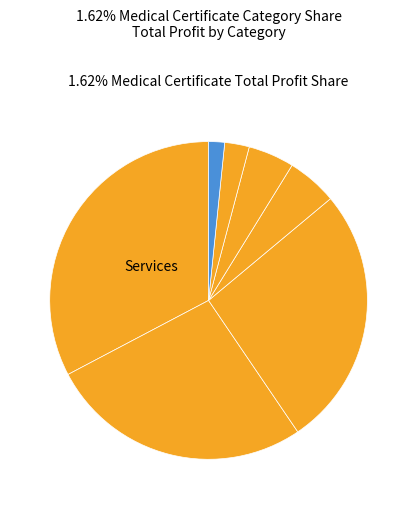

How many segments does this pie chart have?

7